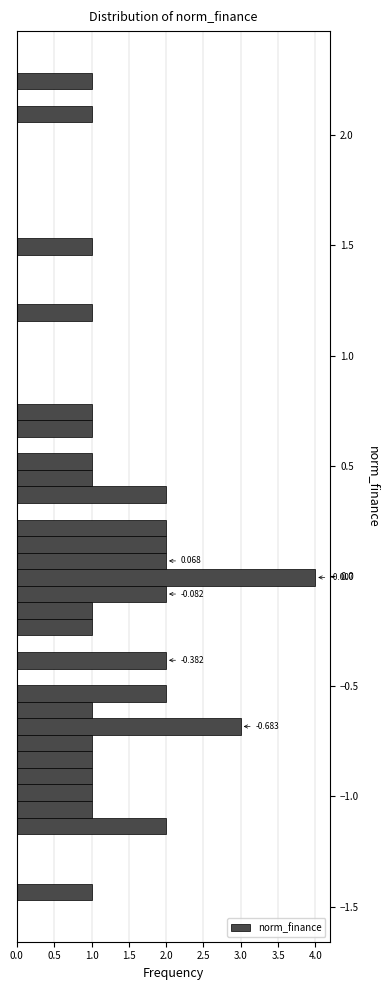

Around what value on the y-axis is the longest bar? Give the approximate position of its centre, as read against the axis.

0.00